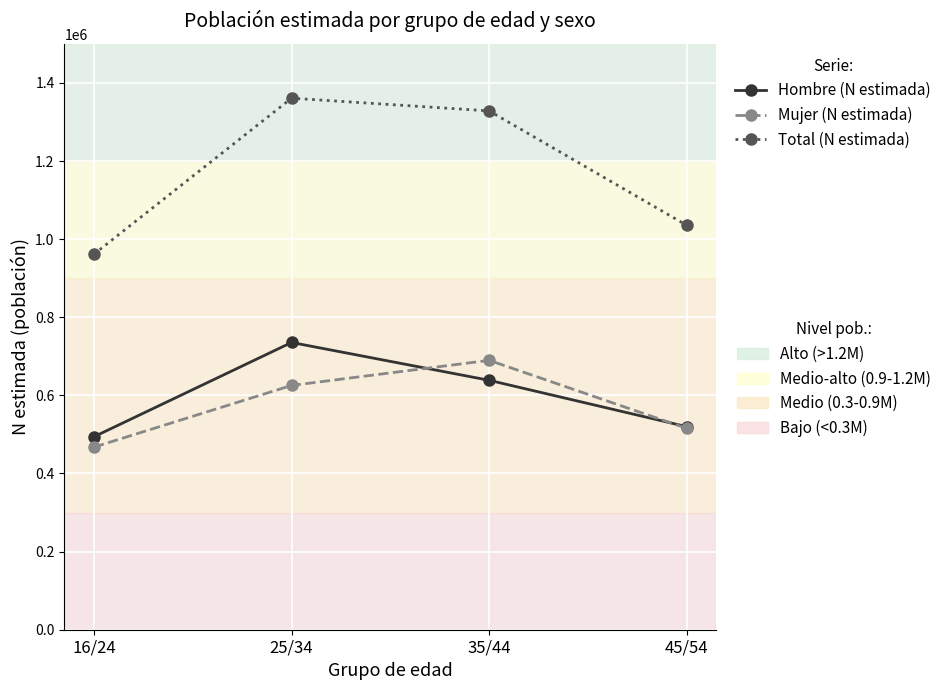

What is the spread (max minus min) of values at 25/34?

735488